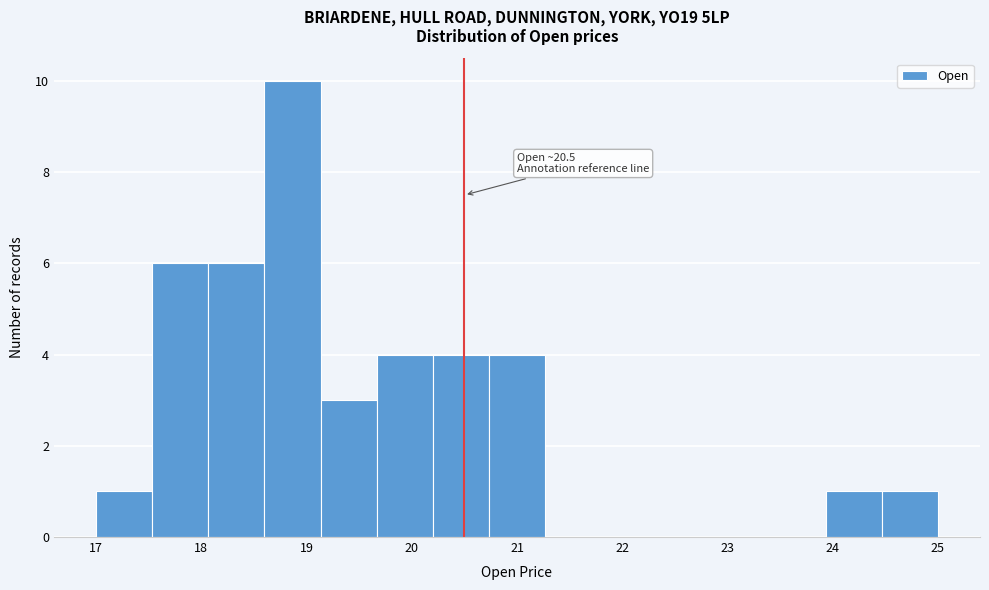

Over which range of the x-axis is the bar tallest?

18.6 to 19.1